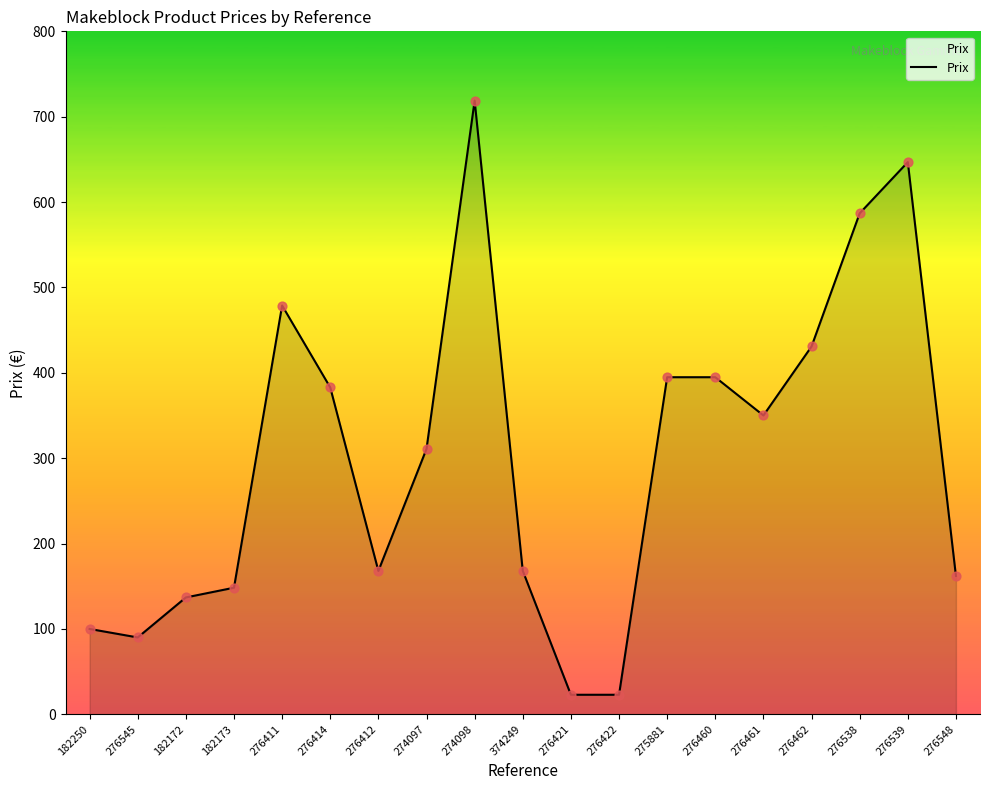

Approximately how many times larger is the value at 276460 compared to 276539?

0.6